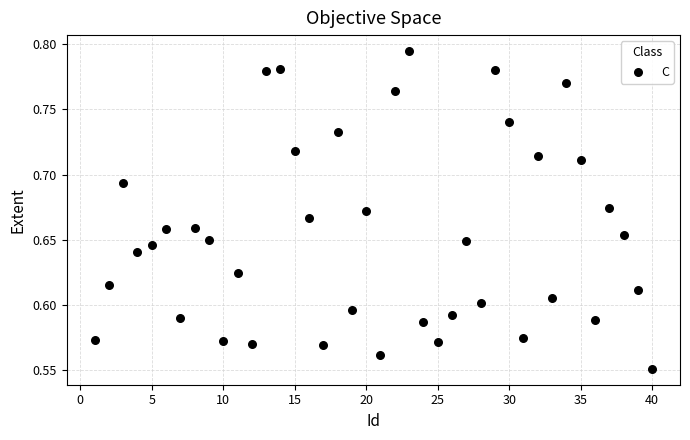

What is the range of X values (max minus min)?

39.0